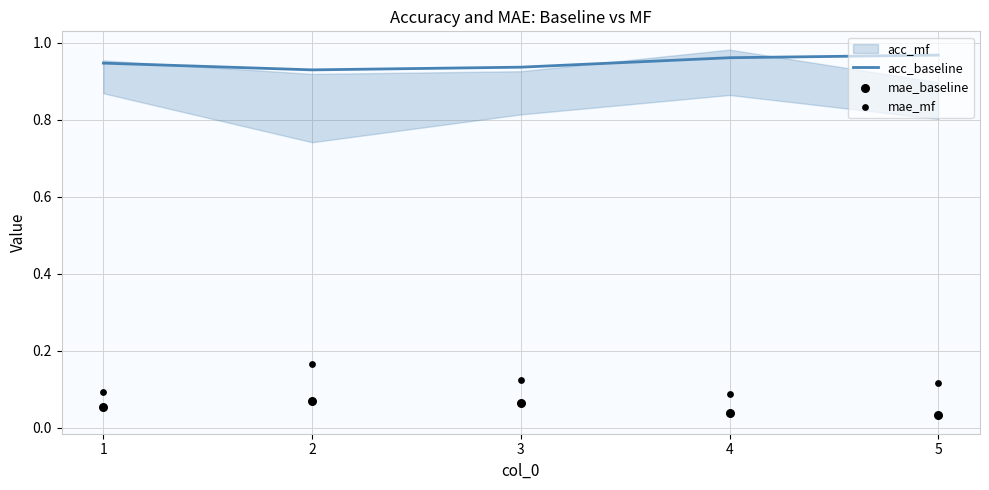

Which series contains the highest Y value?

acc_baseline